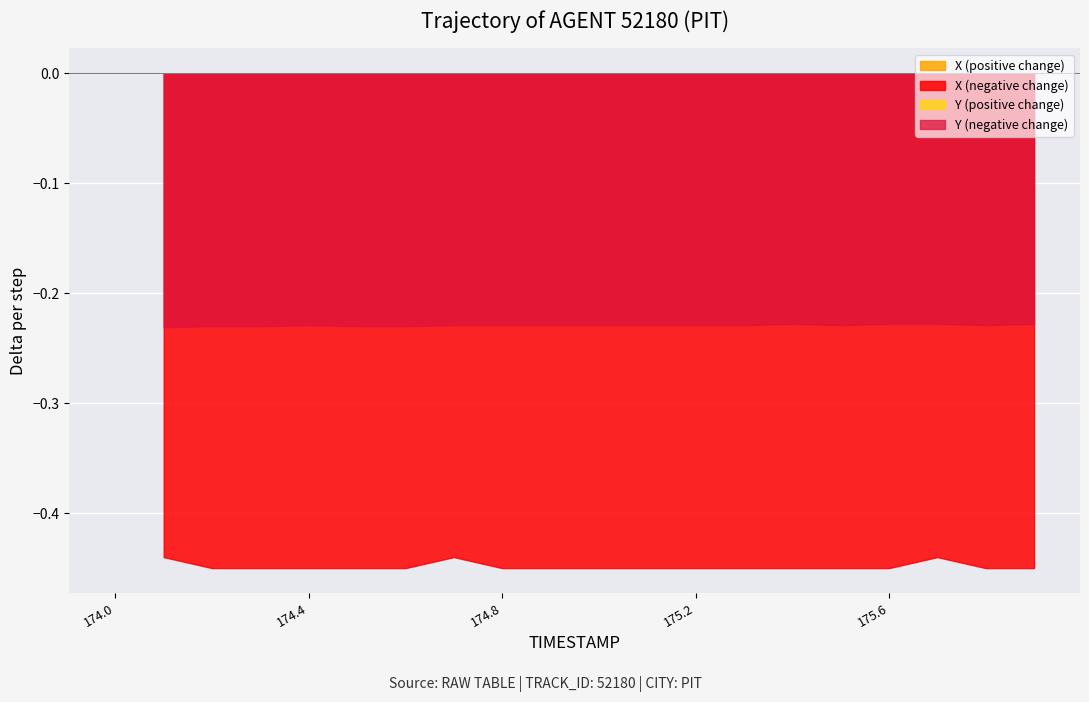

Which series has the widest spread of values?

X